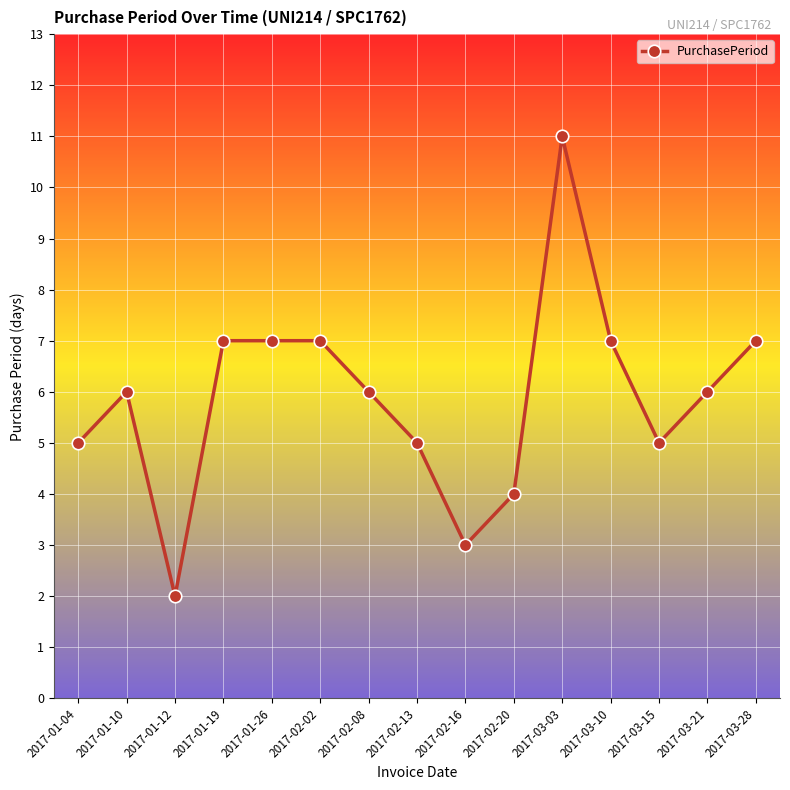

Where is the first local maximum?

2017-01-10